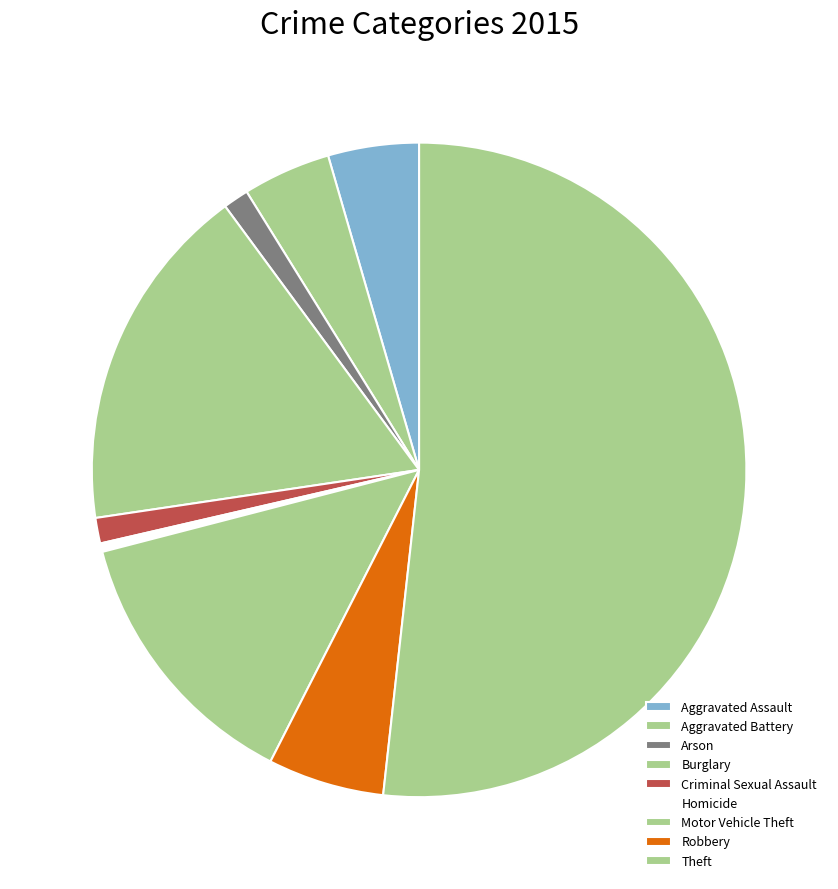

How many slices are in this pie chart?

9